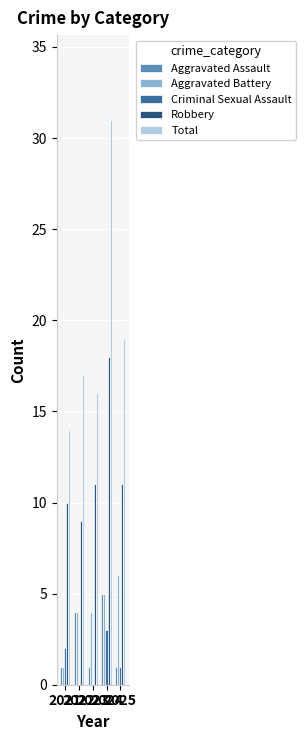

The Aggravated Battery series shows 1 at 2022. True or false?

False